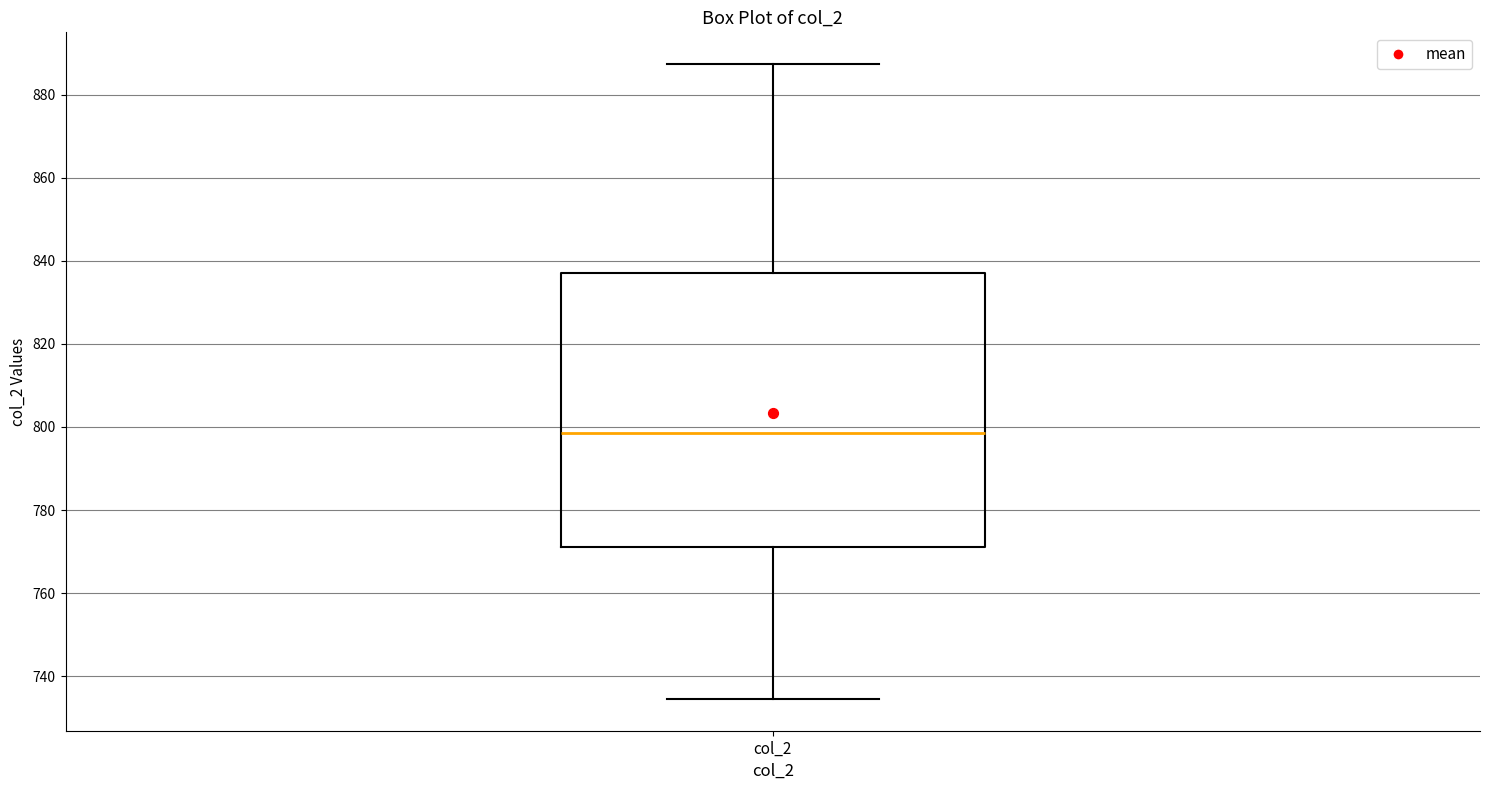

Where is the upper edge of the box for col_2 on the y-axis? The values are not printed on the chart, so give them approximately, as read against the axis.

838